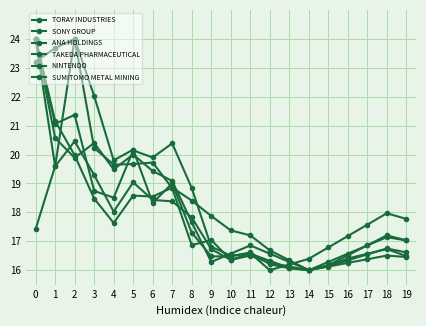

What is the value of the TAKEDA PHARMACEUTICAL point at the 2nd from the left?

20.6